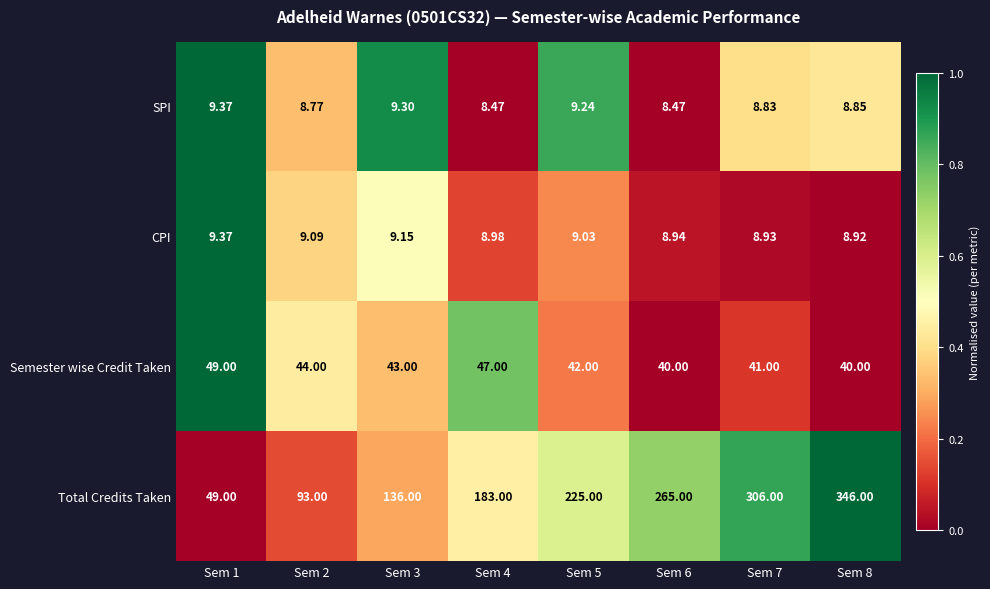

Between Sem 2 and Sem 8, which series saw the biggest shift?

Total Credits Taken